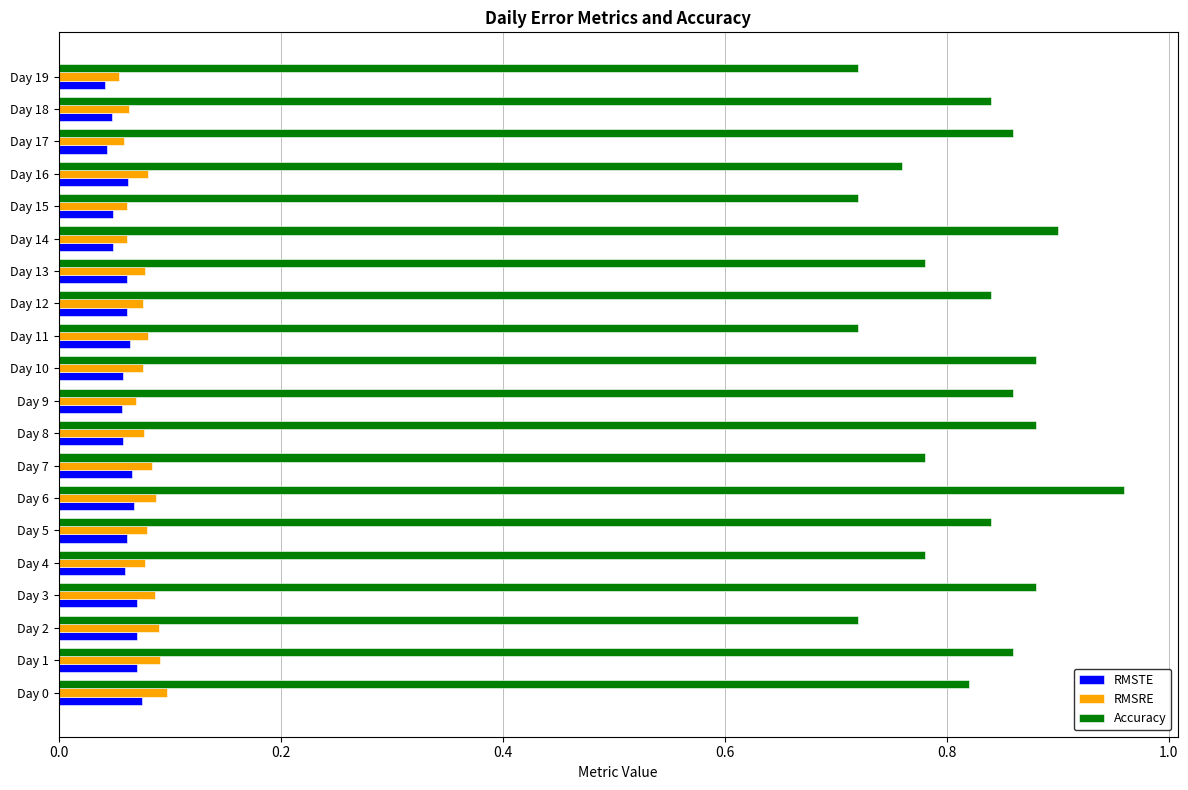

How many RMSRE values are between 0 and 1?

20